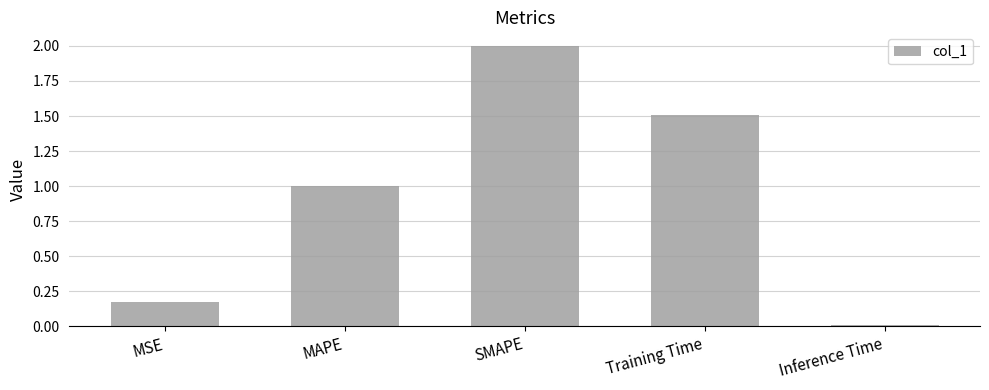

What is the label of the 1st bar from the left?

MSE